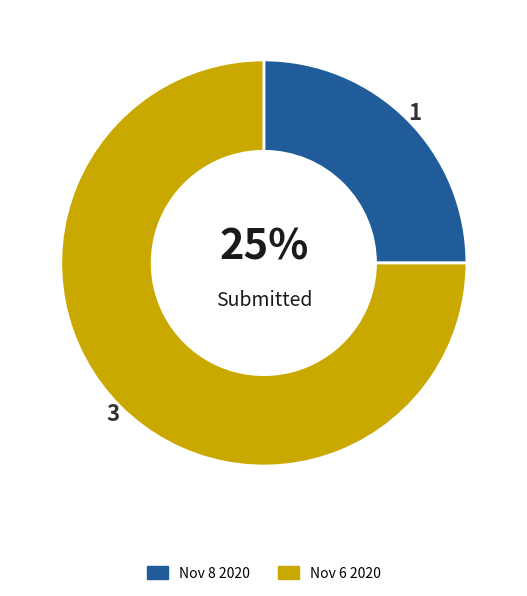

Approximately how many times larger is the value at Nov 6 2020 compared to Nov 8 2020?

3.0